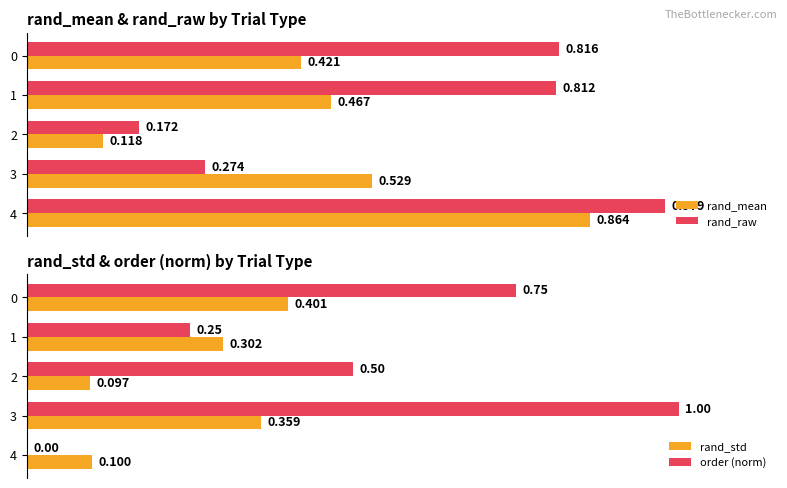

Which series has the widest spread of values?

order (norm)